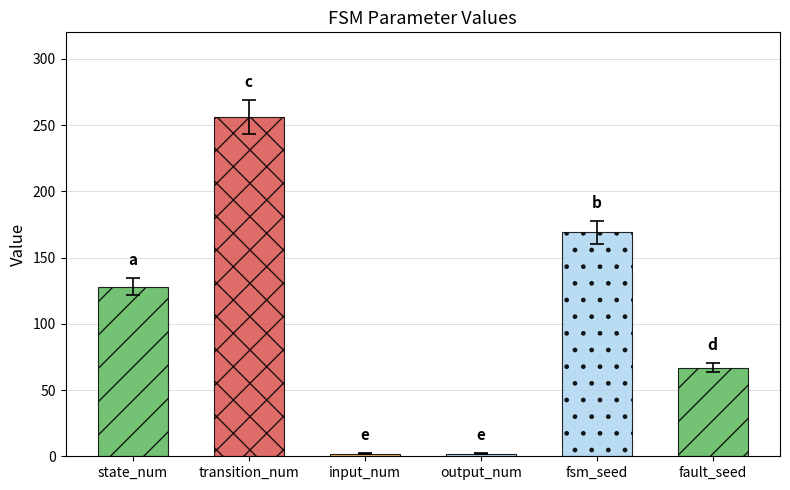

How many data points are less than 121?

3